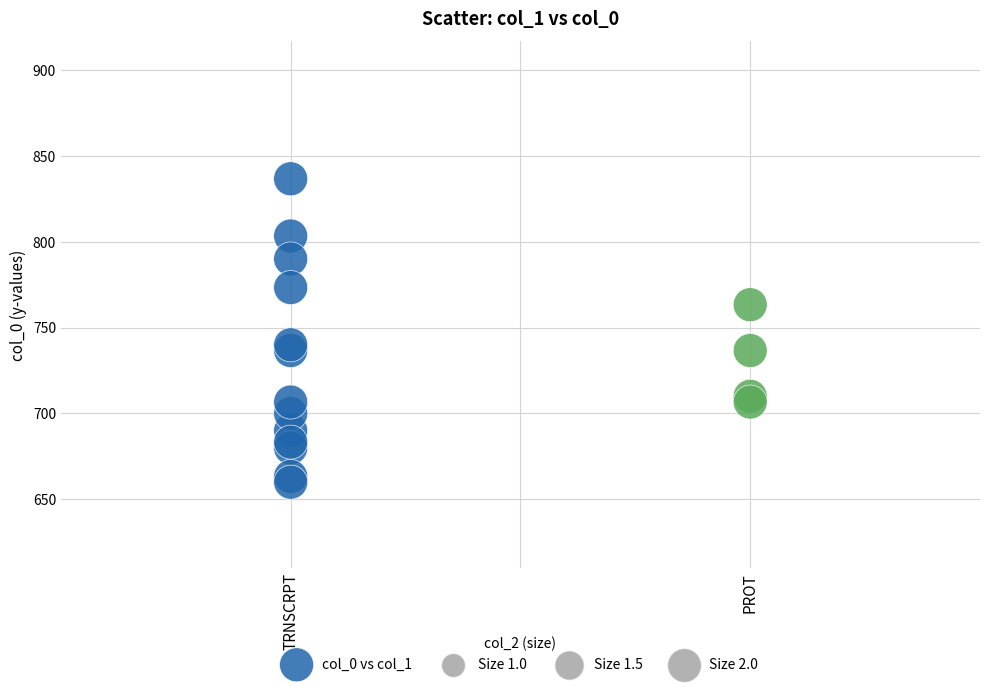

What is the range of X values (max minus min)?

1.0